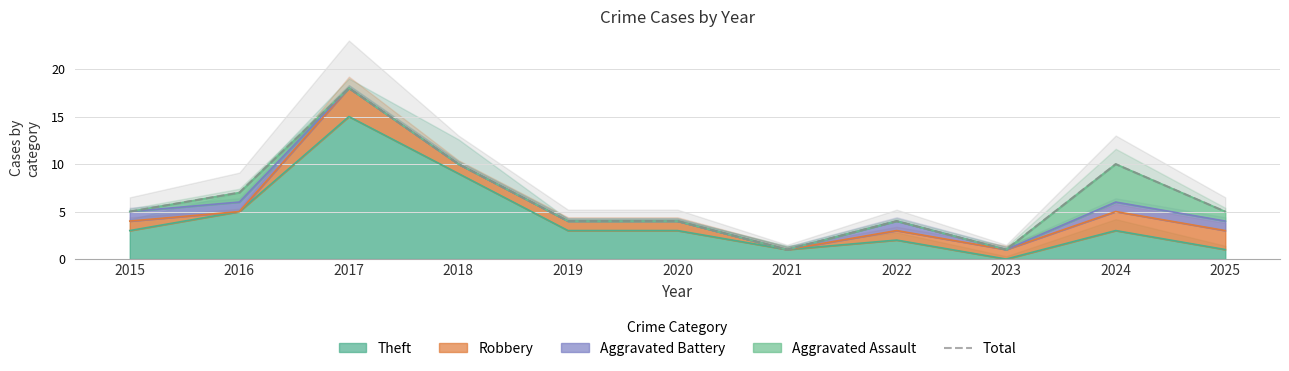

True or false: the data shows 7 at 2016.

True